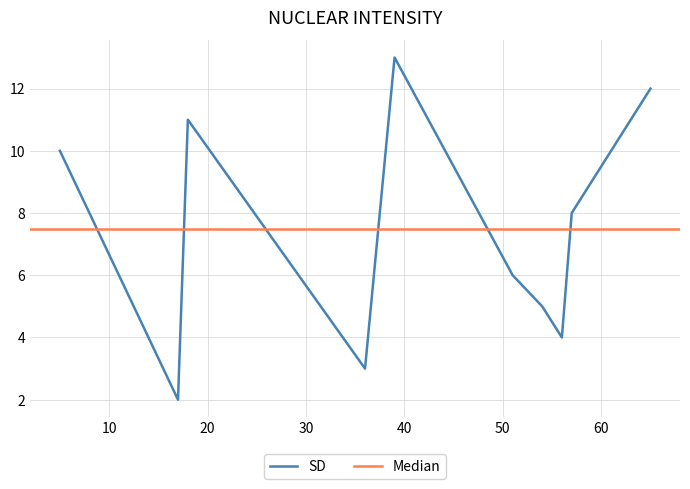

What is the difference between the values at 27 and 57?

1.0